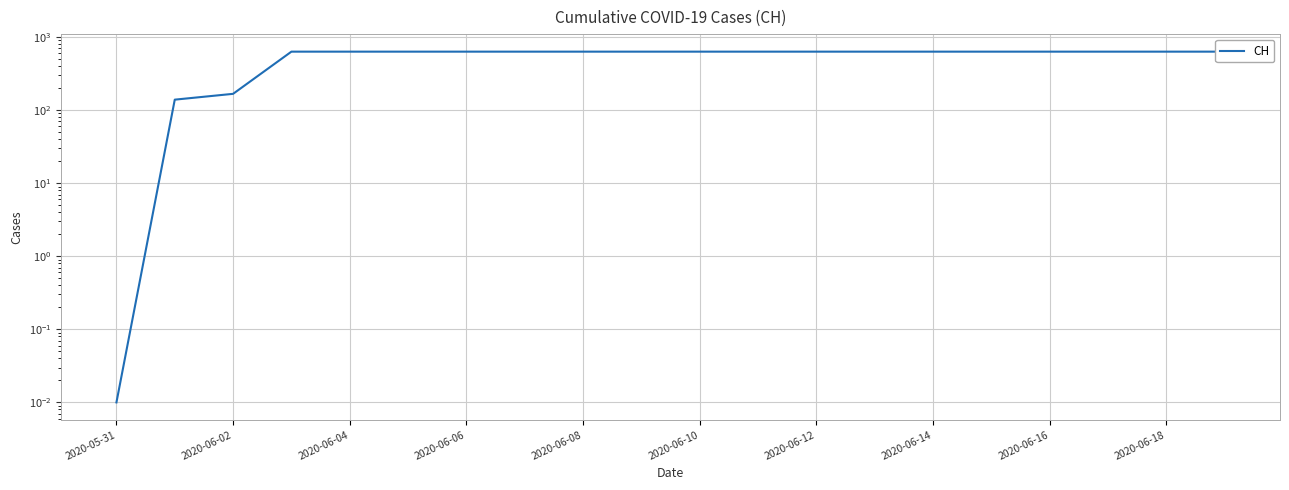

What is the label of the 8th point from the right?

2020-06-12